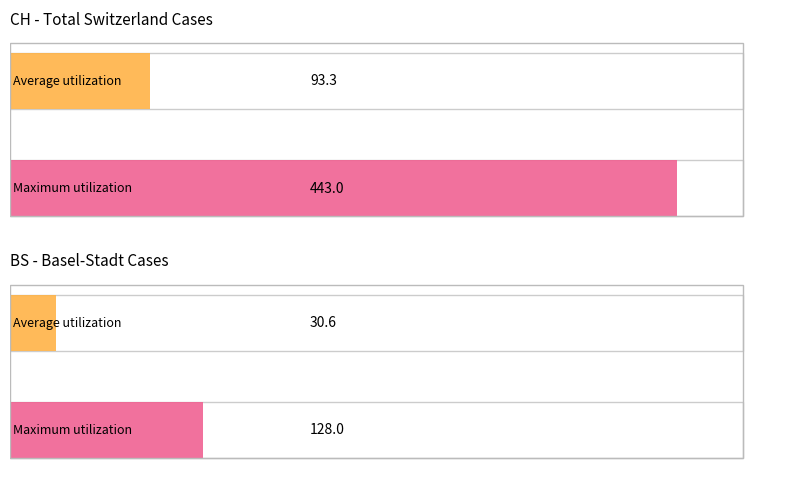

The CH series shows 10 at 2020-03-13. True or false?

False